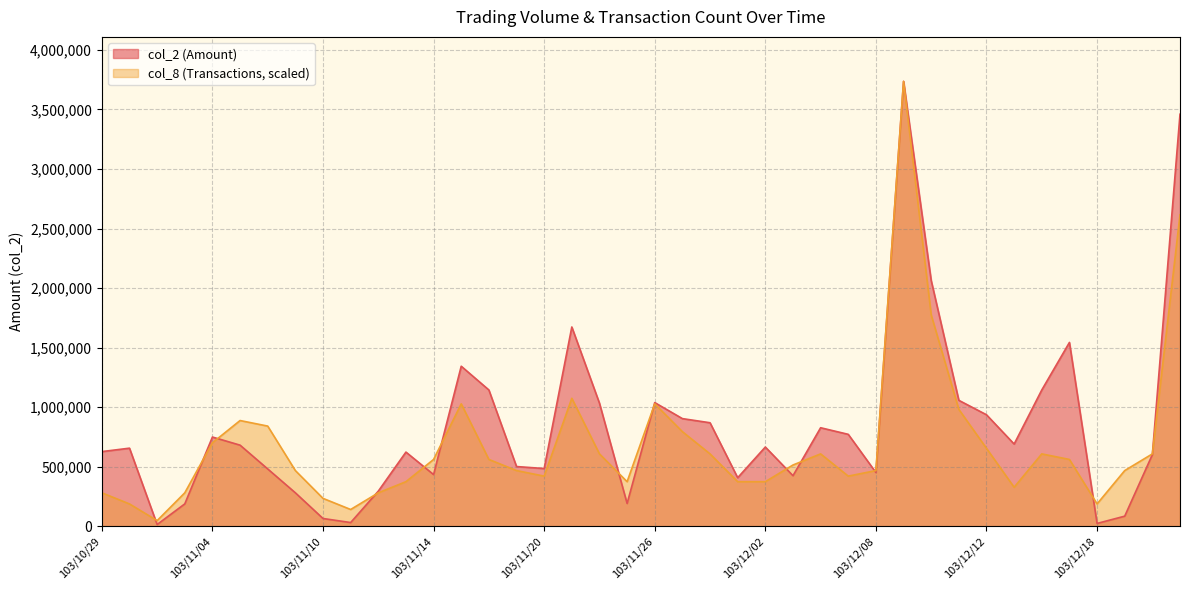

What is the average value of the col_2 series?

829376.5